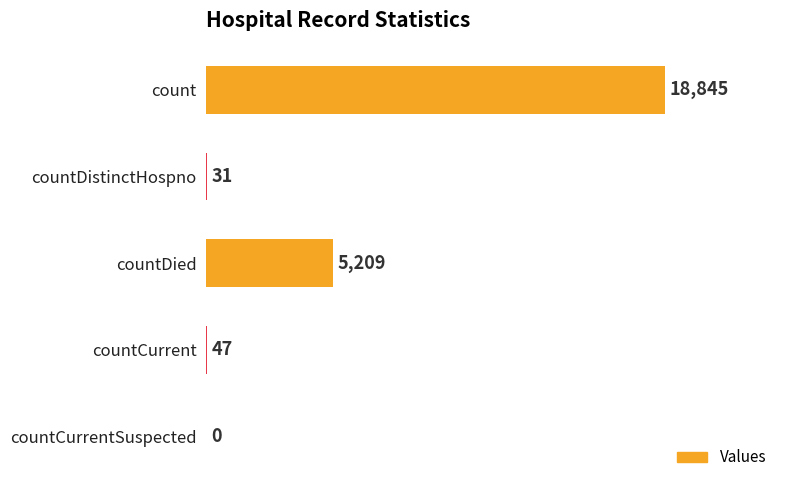

What value does the data have at count?

18845